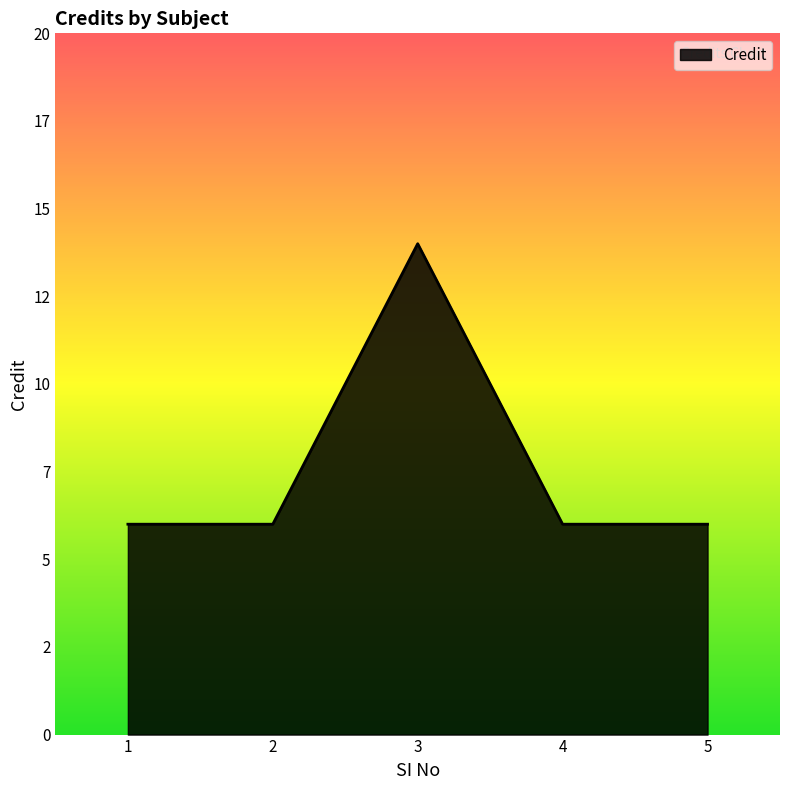

Rank the categories by value from lowest to highest.

1, 2, 4, 5, 3